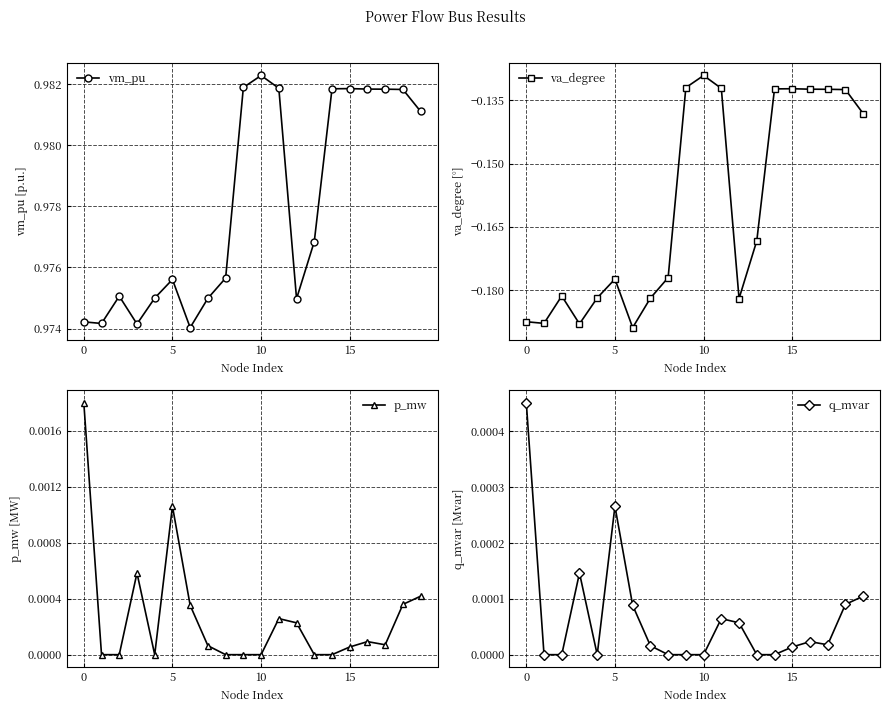

Which series has the largest total across all categories?

vm_pu